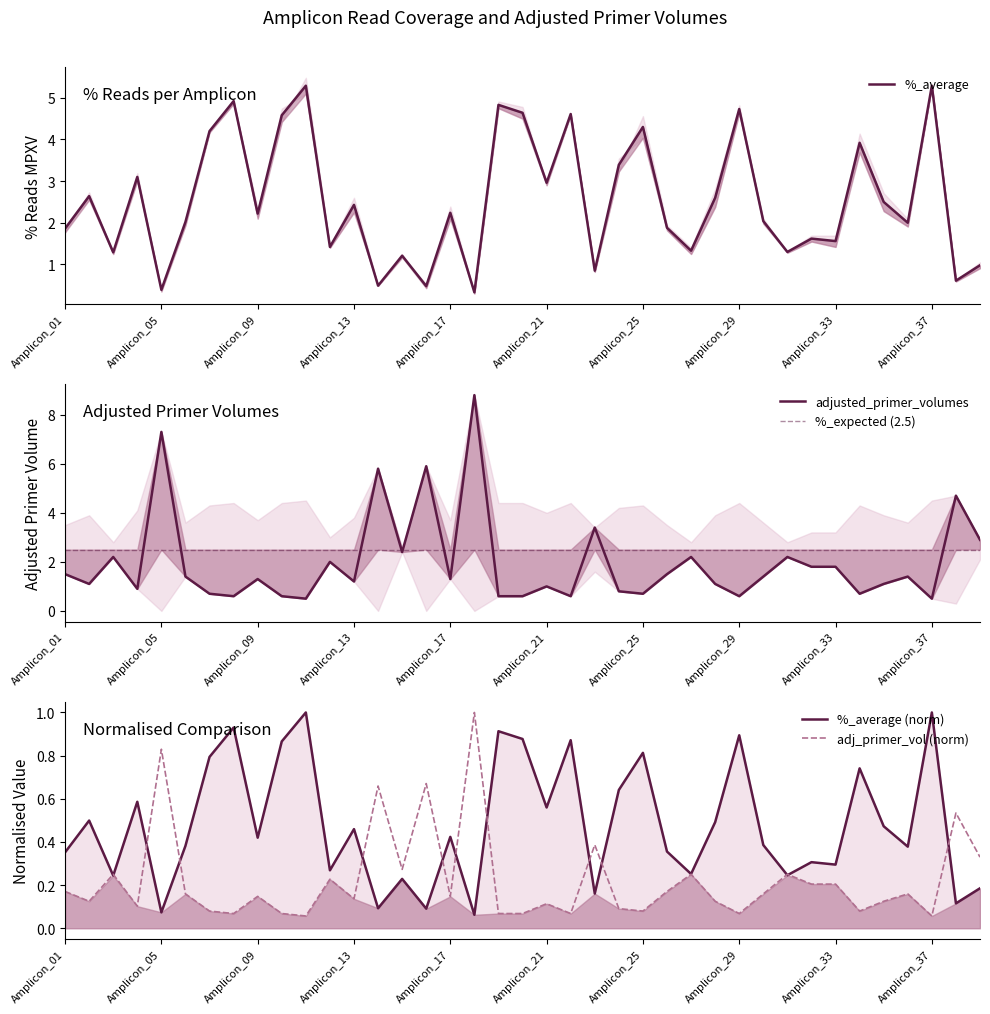

What is the sum of all %_reads_mpxv_1 values?

99.0